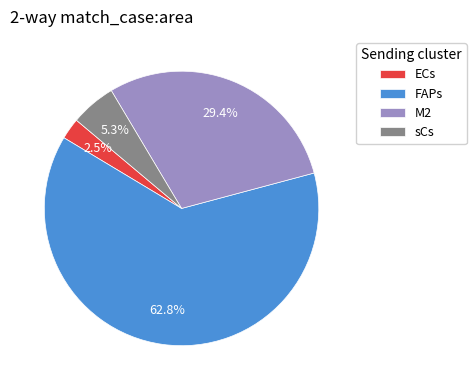

What is the smallest slice in the pie chart?

ECs